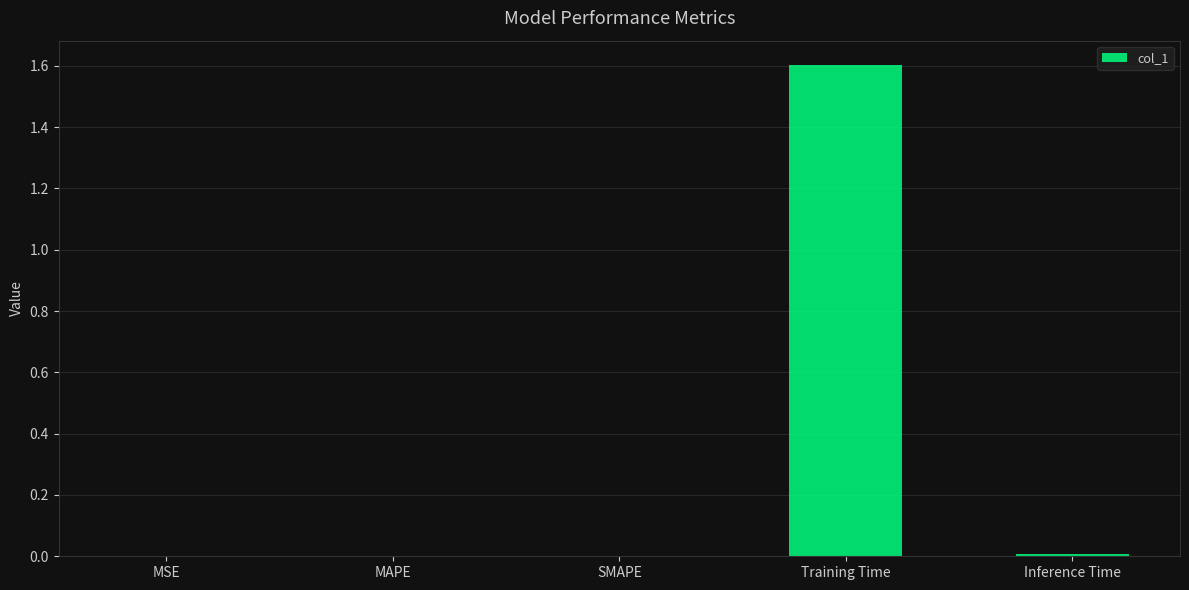

The chart shows a value of 0.0 at MAPE. True or false?

True